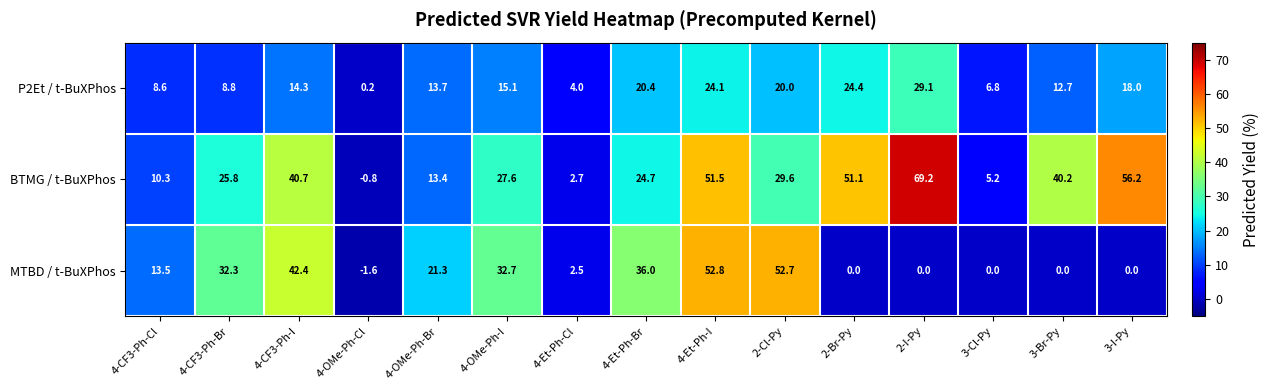

Between 4-CF3-Ph-Br and 4-CF3-Ph-I, which series saw the biggest shift?

BTMG / t-BuXPhos